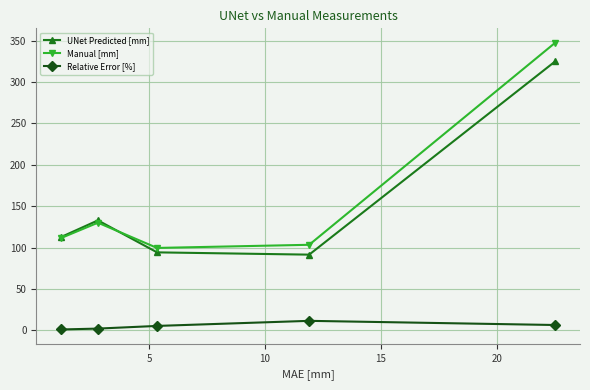

Rank the series by their maximum value, from highest to lowest.

Manual [mm], UNet Predicted [mm], Relative Error [%]